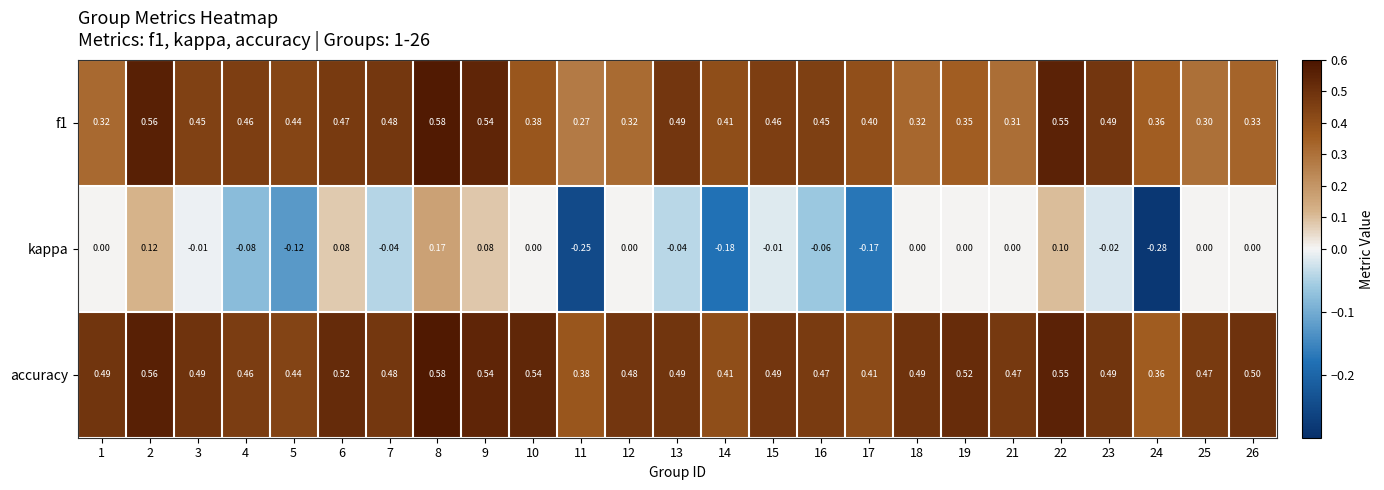

Which series changed the most between 6 and 15?

kappa